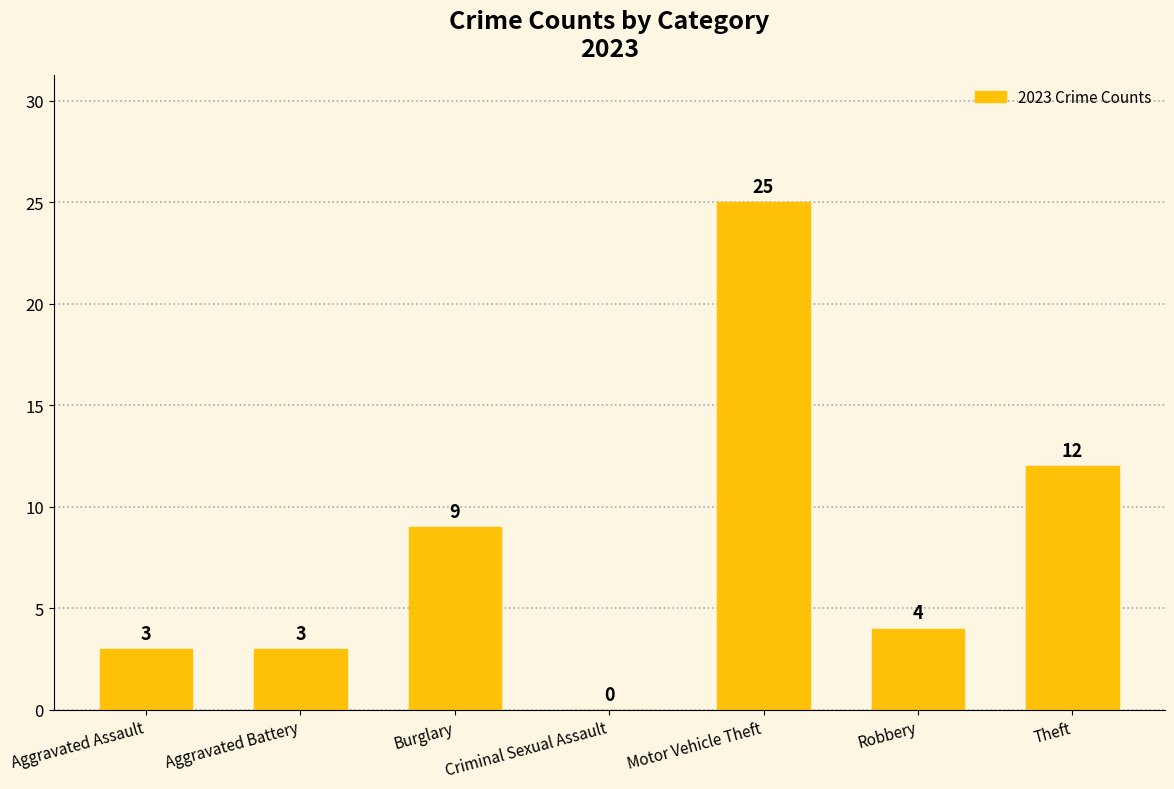

What is the sum of all values?

56